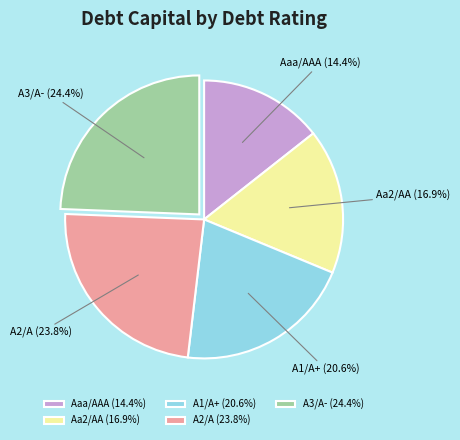

Is there any slice that represents more than half of the pie?

No